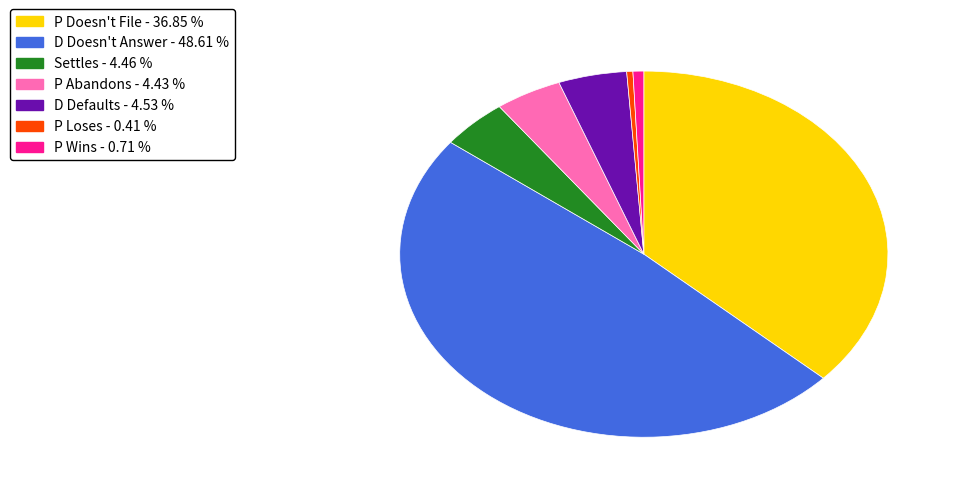

True or false: P Wins accounts for 1% of the total.

True